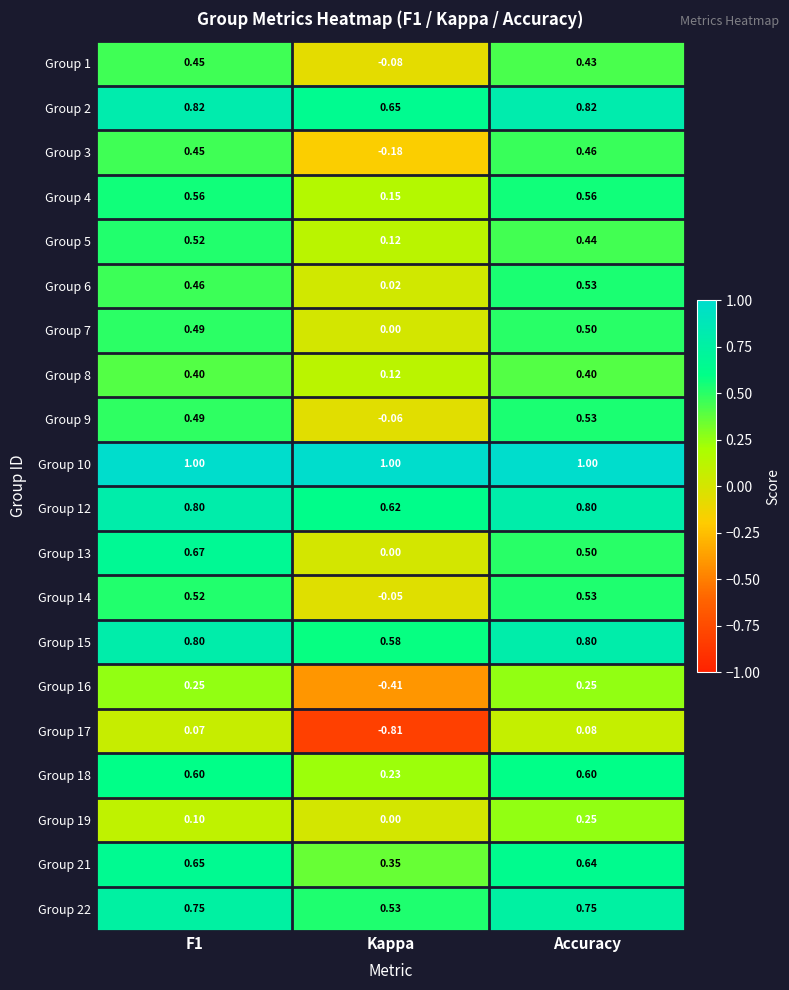

How many distinct data groups are displayed?

20